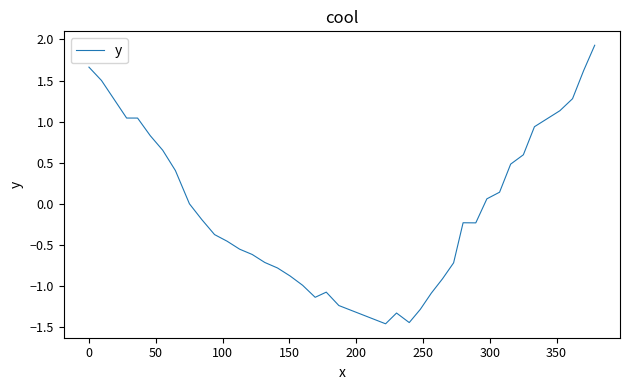

What is the maximum value shown in the chart?

1.9